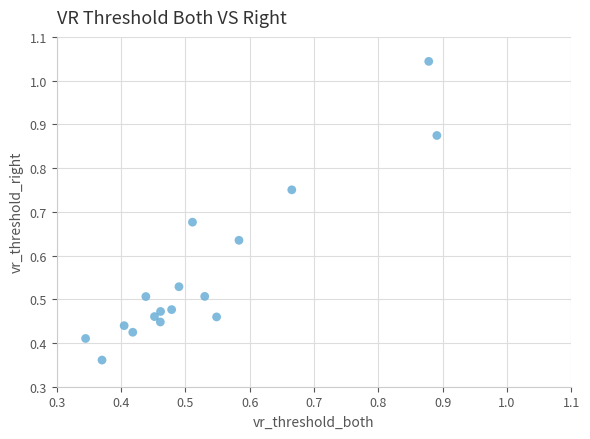

Count the number of points in this scatter plot.

17